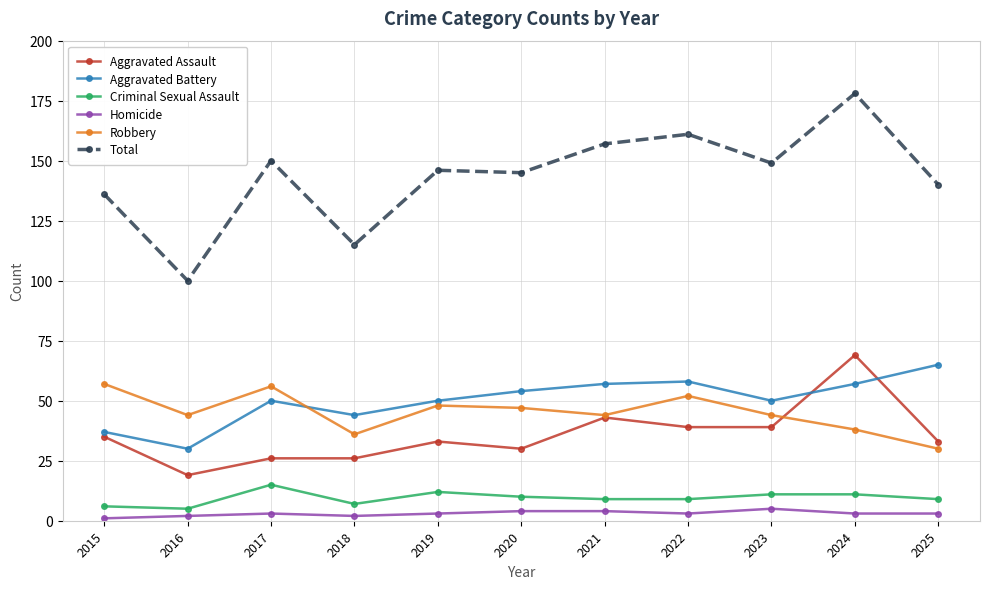

What is the minimum value for Robbery?

30